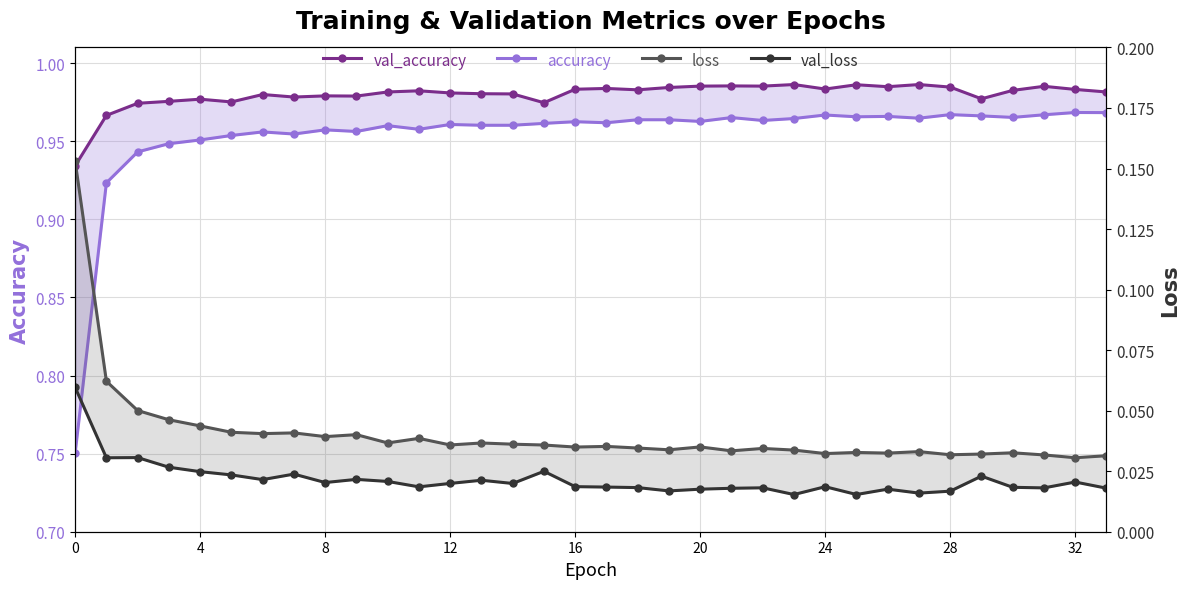

What is the value of the accuracy point at the 25th from the left?

1.0